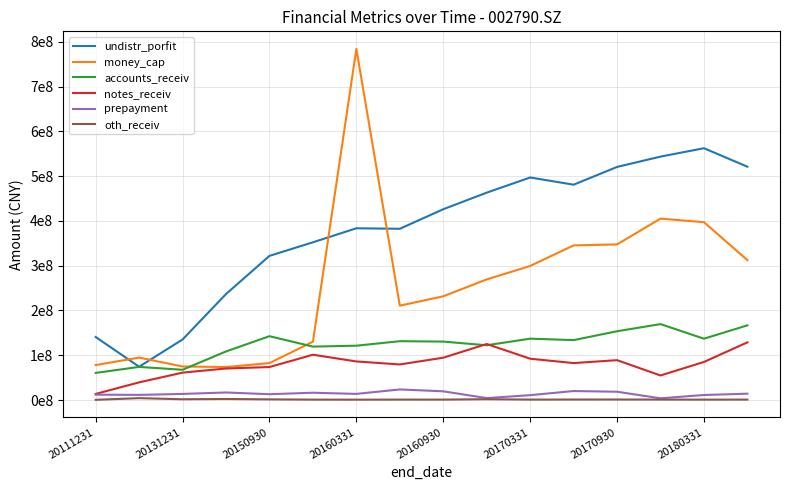

Which series has the widest spread of values?

money_cap